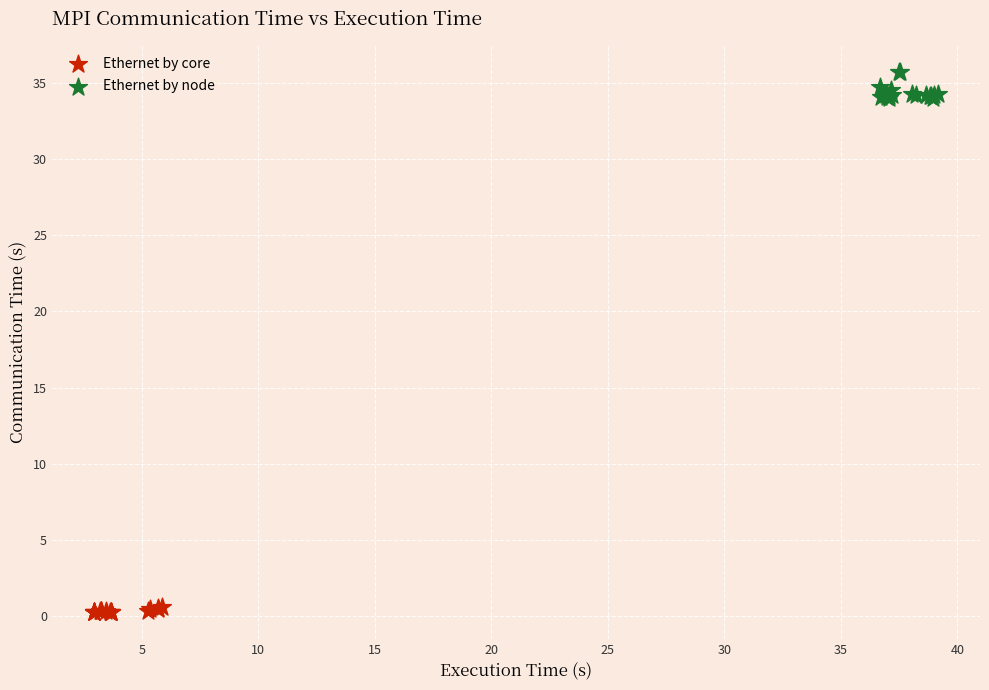

What are all the series names shown in the legend?

Ethernet by core, Ethernet by node